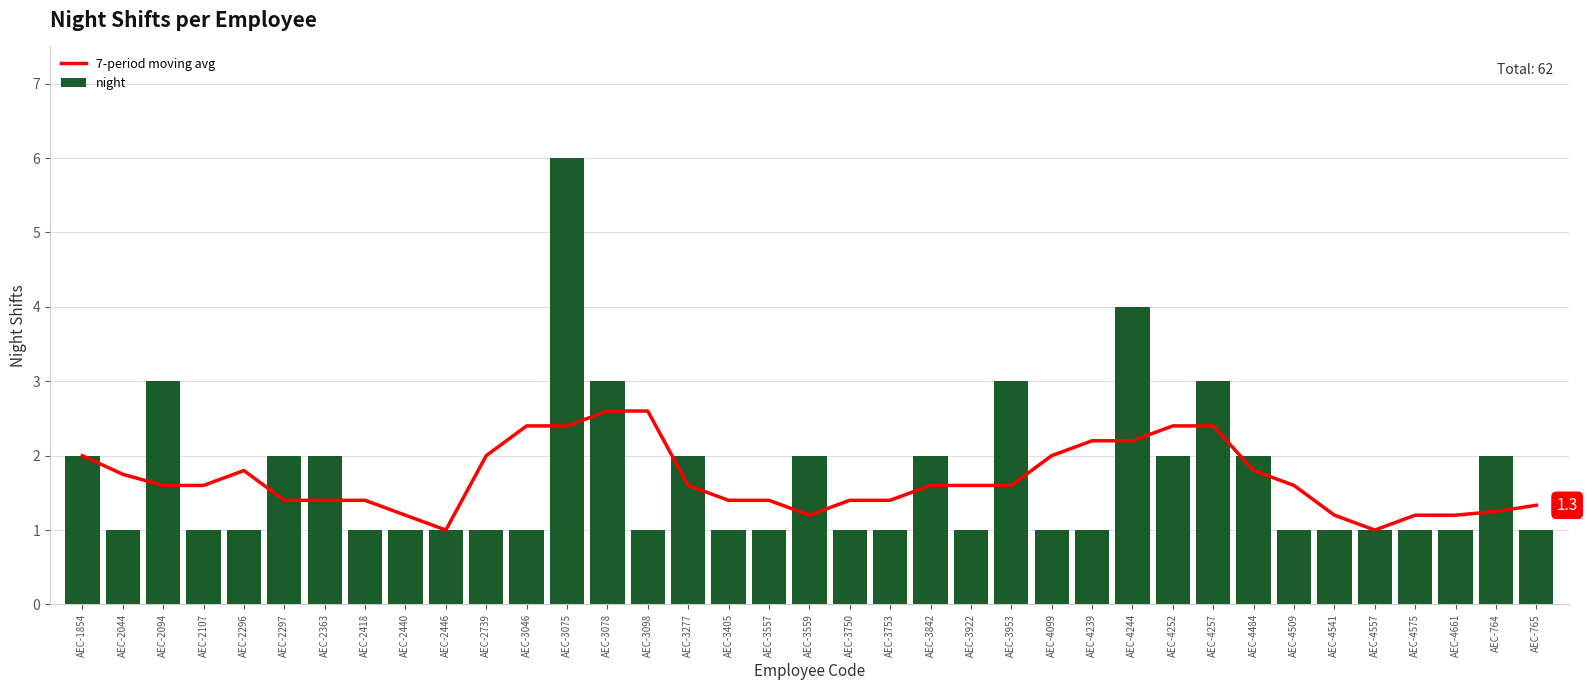

Rank the series at AEC-2296 from highest to lowest value.

7-period moving avg, night